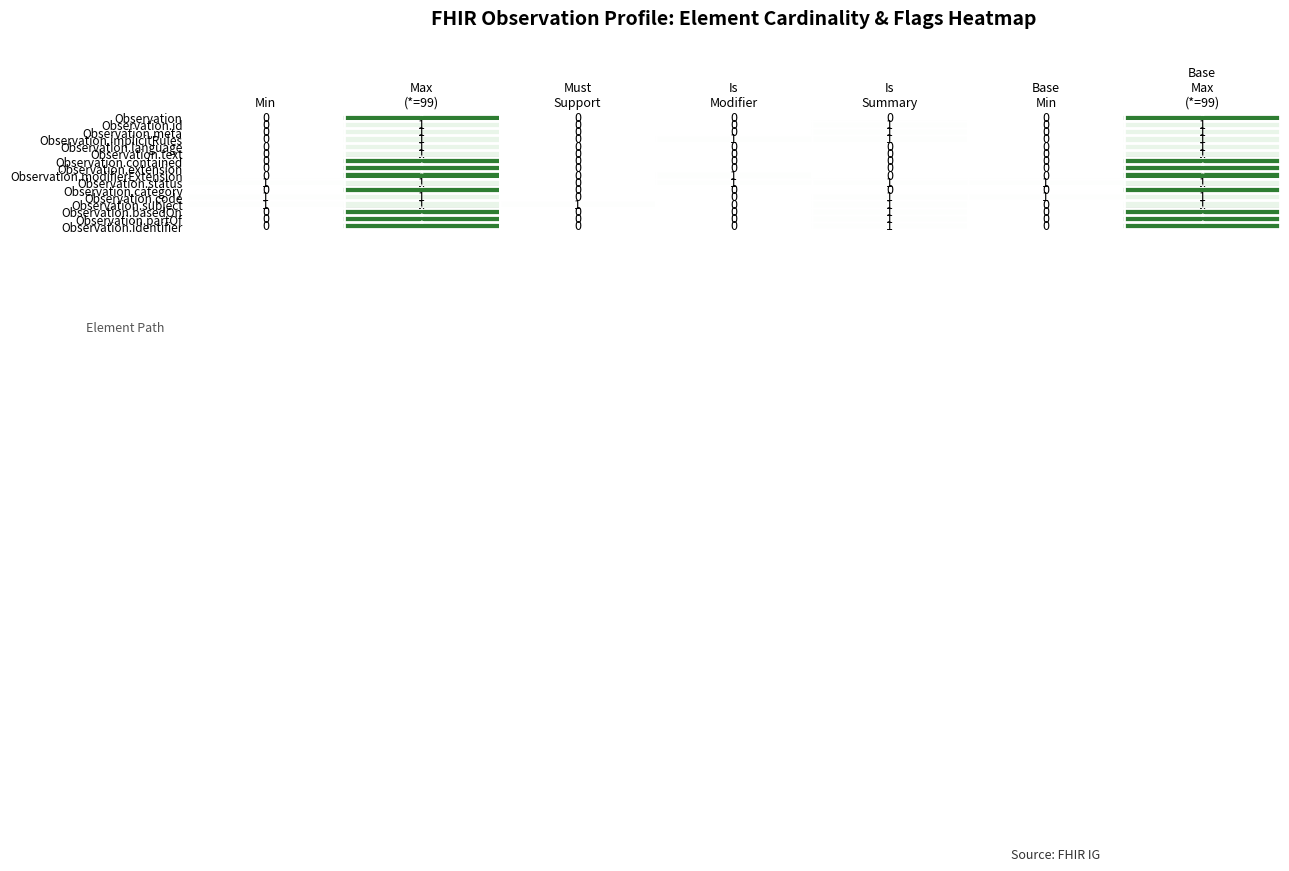

Which has a higher value, Base
Min or Min?

Base
Min